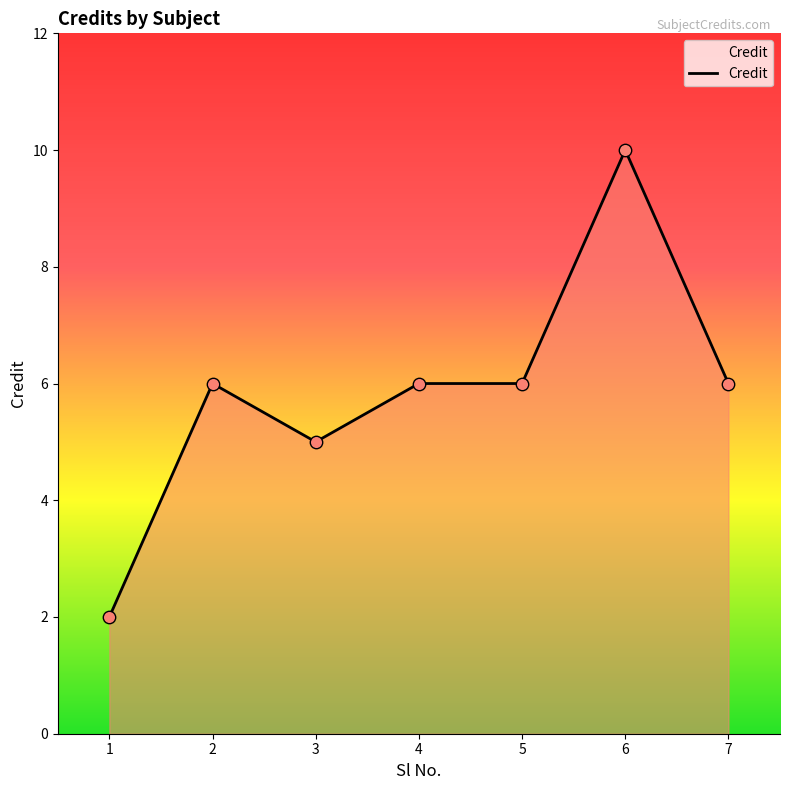

What is the change in value from 5 to 6?

+4